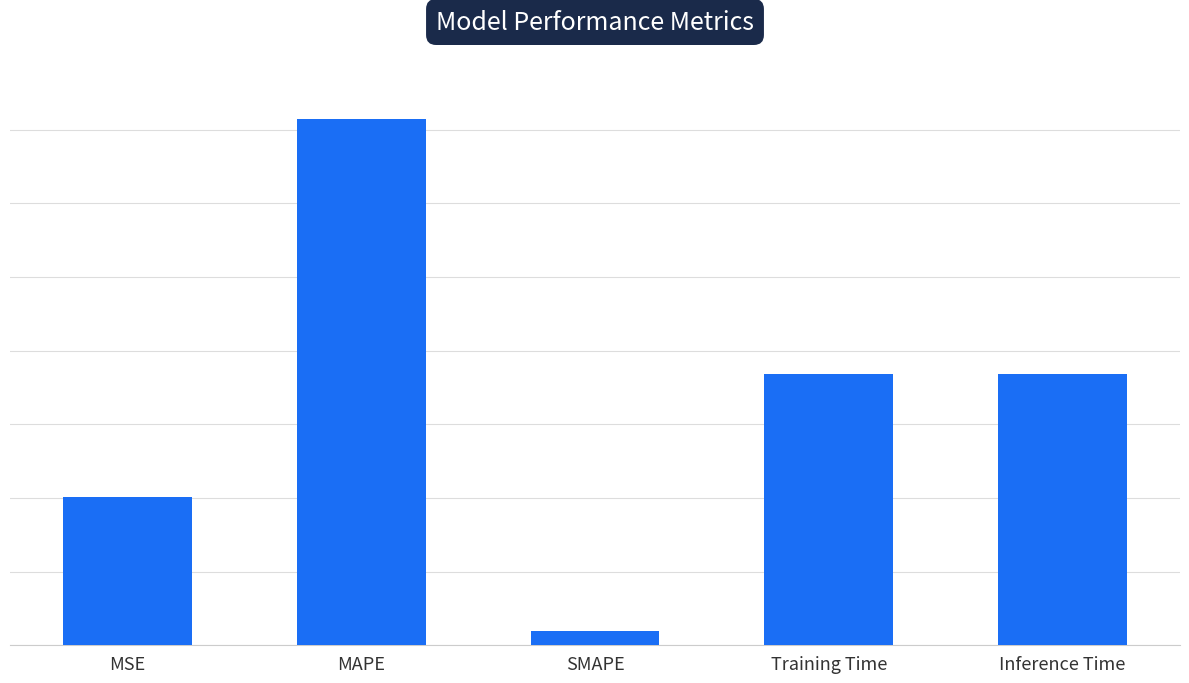

Rank the categories by value from lowest to highest.

SMAPE, MSE, Inference Time, Training Time, MAPE